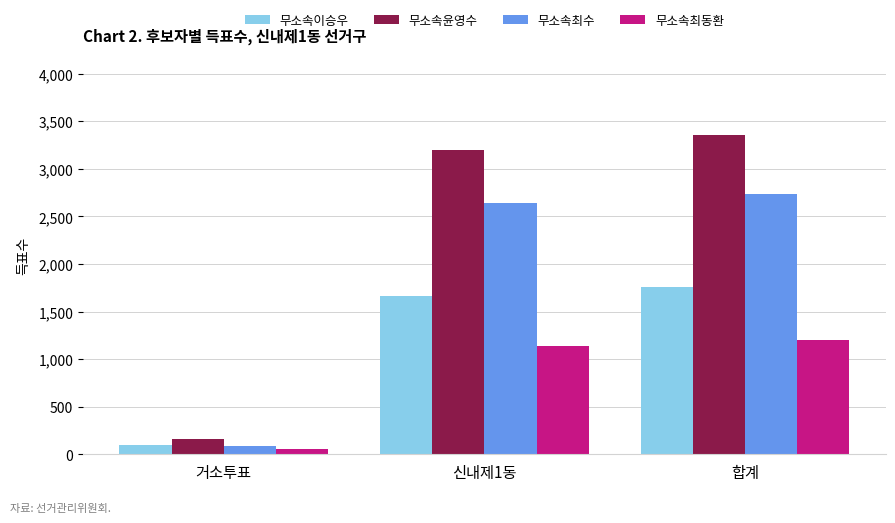

What is the difference between the maximum and second lowest values in the 무소속윤영수 series?

159